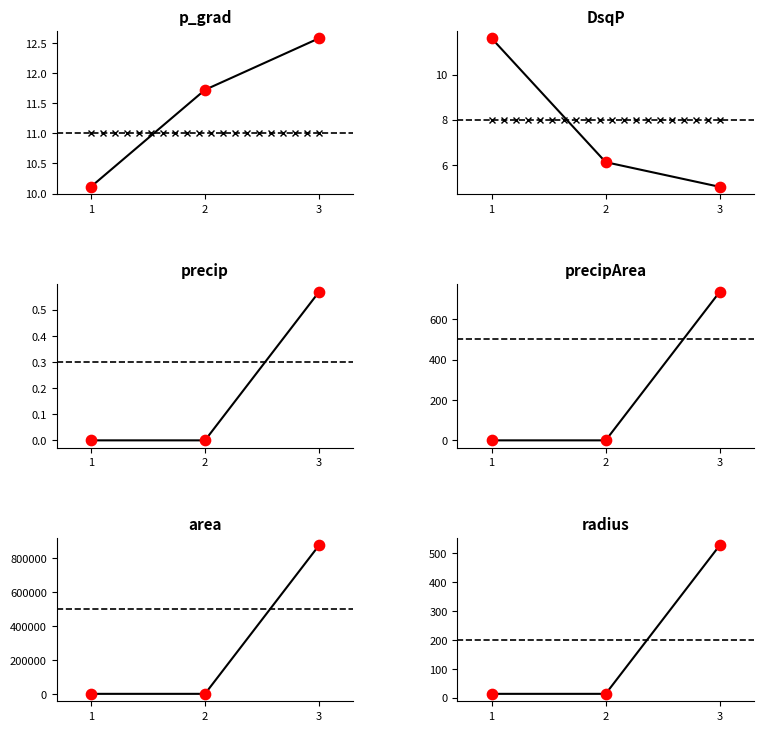

What is the total value across all series at 3?

877630.8